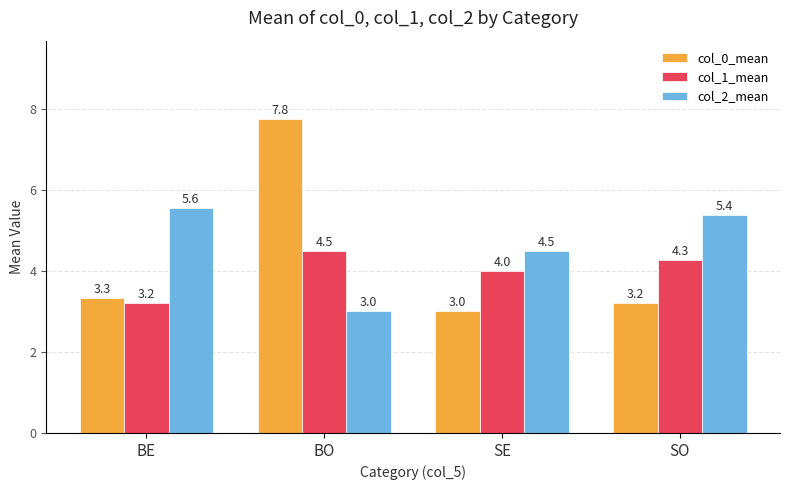

What is the difference between the maximum and second lowest values in the col_1_mean series?

0.5